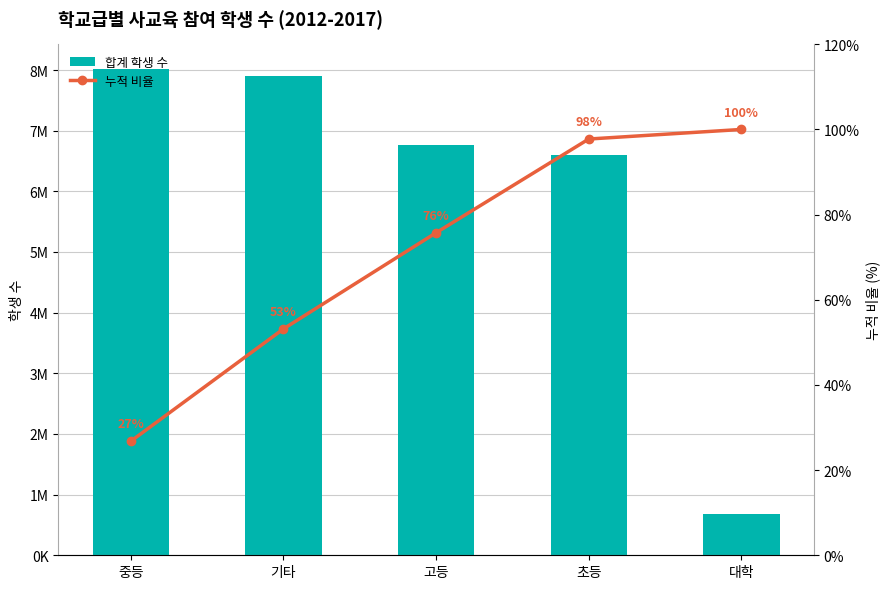

How many values in the 누적 비율 series are below 75?

2